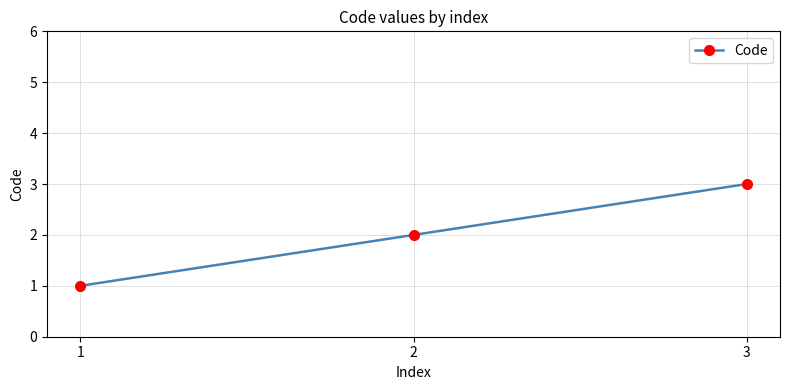

Rank the categories by value from lowest to highest.

1, 2, 3